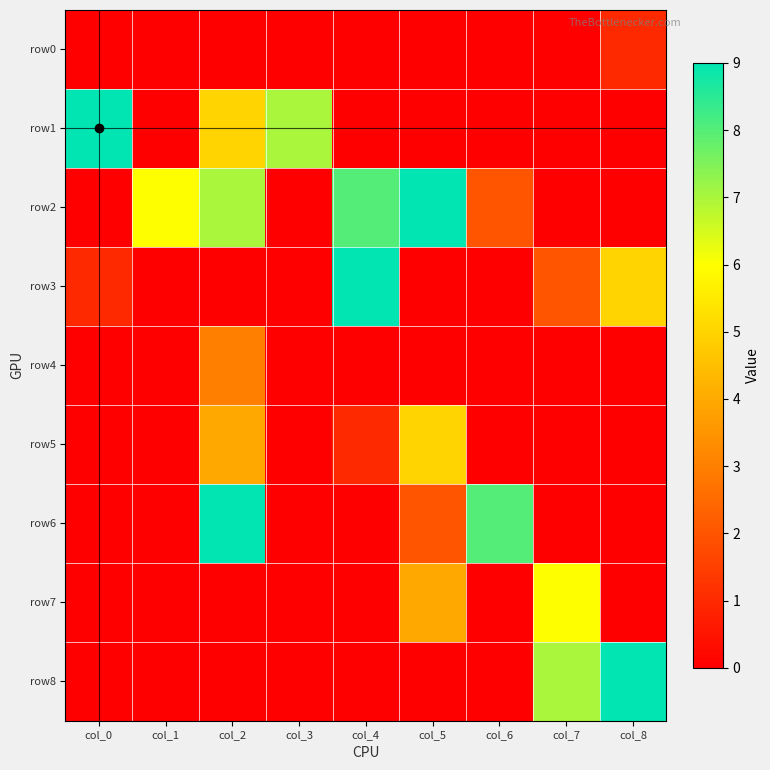

Which series has the widest spread of values?

row1